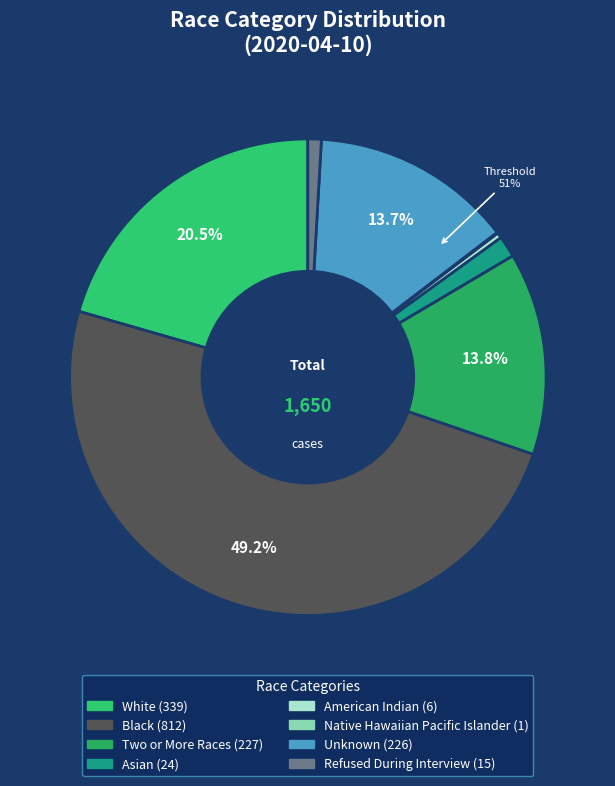

True or false: White accounts for 21% of the total.

True